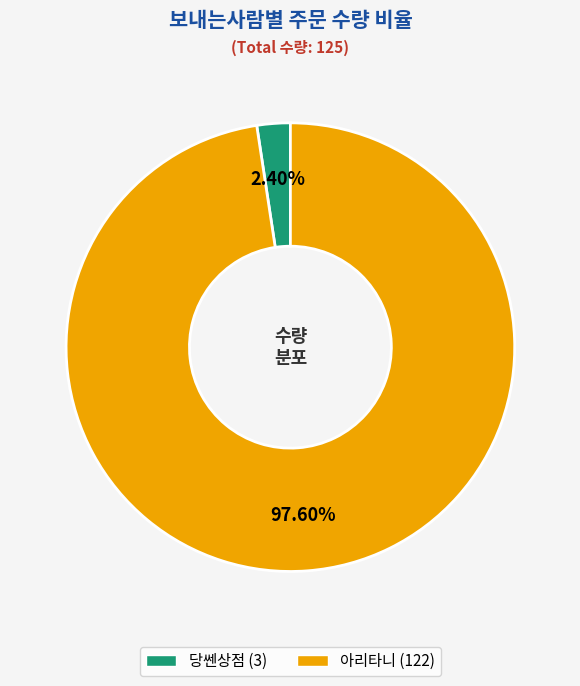

What percentage is the 아리타니 slice, to the nearest percent?

98%